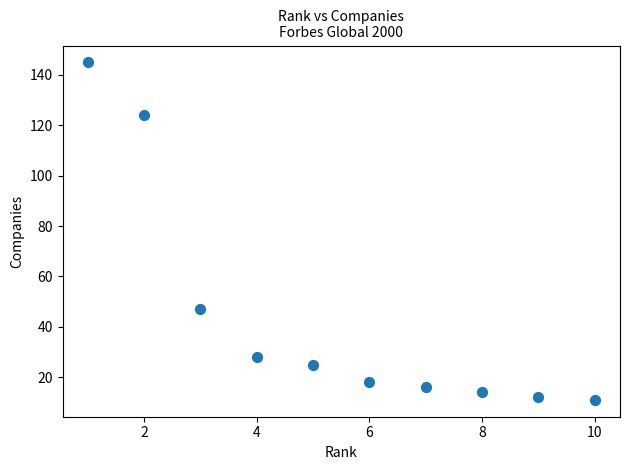

What Y value in the scatter plot is closest to 78?

47